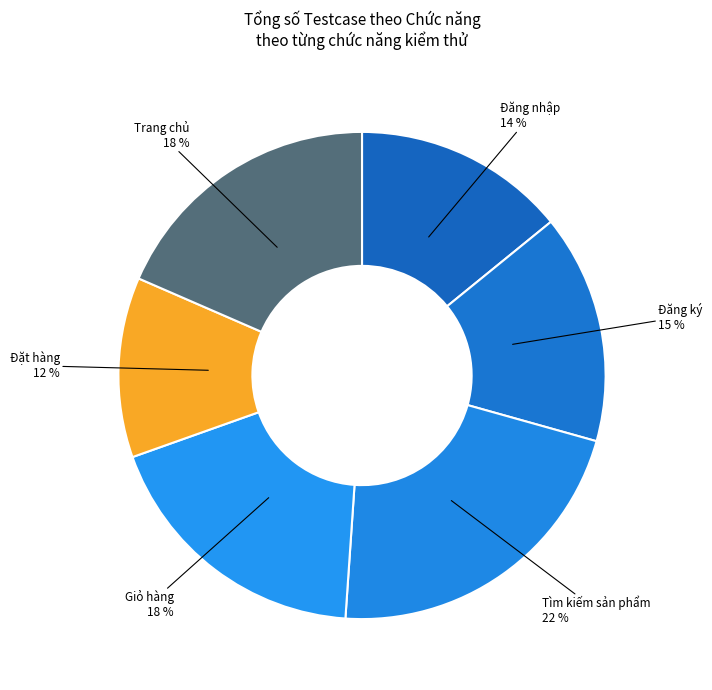

Which has a higher value, Đặt hàng or Tìm kiếm sản phẩm?

Tìm kiếm sản phẩm